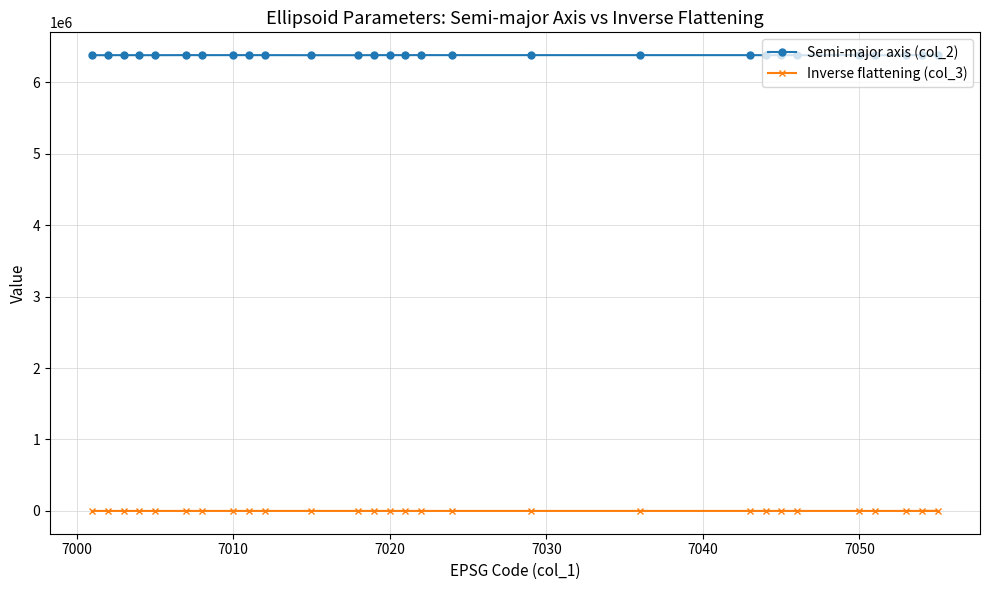

At how many categories does at least one series exceed 573821?

28